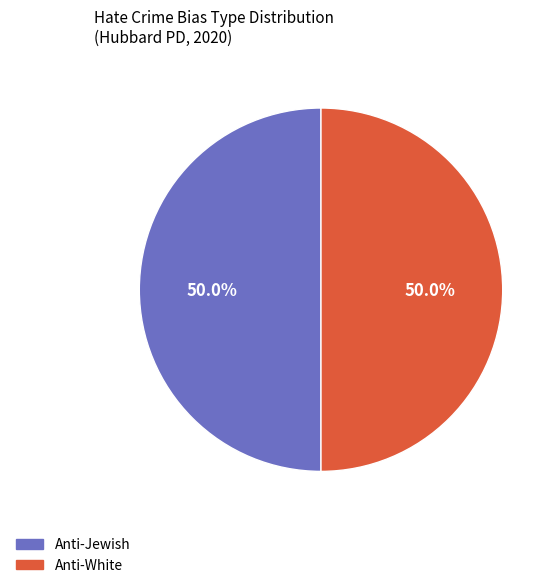

How many slices are in this pie chart?

2